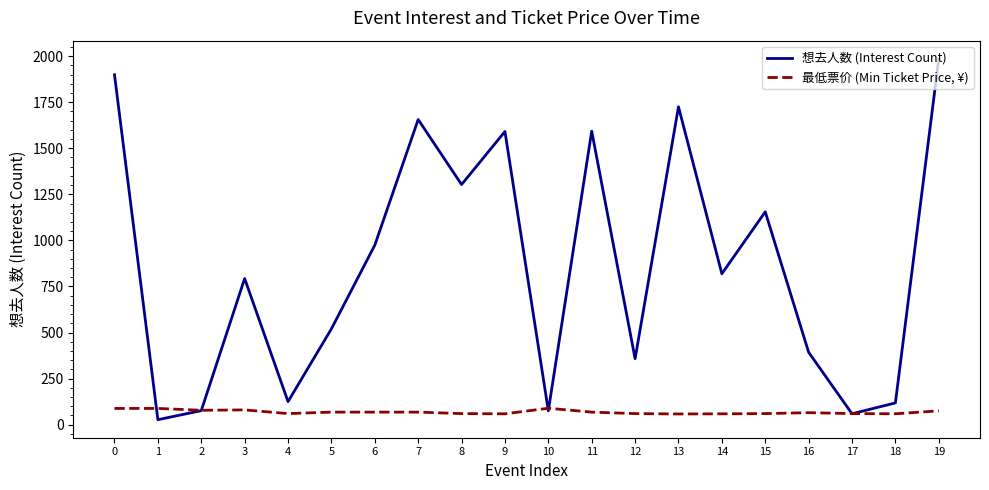

Which series has the largest range (max minus min)?

想去人数 (Interest Count)